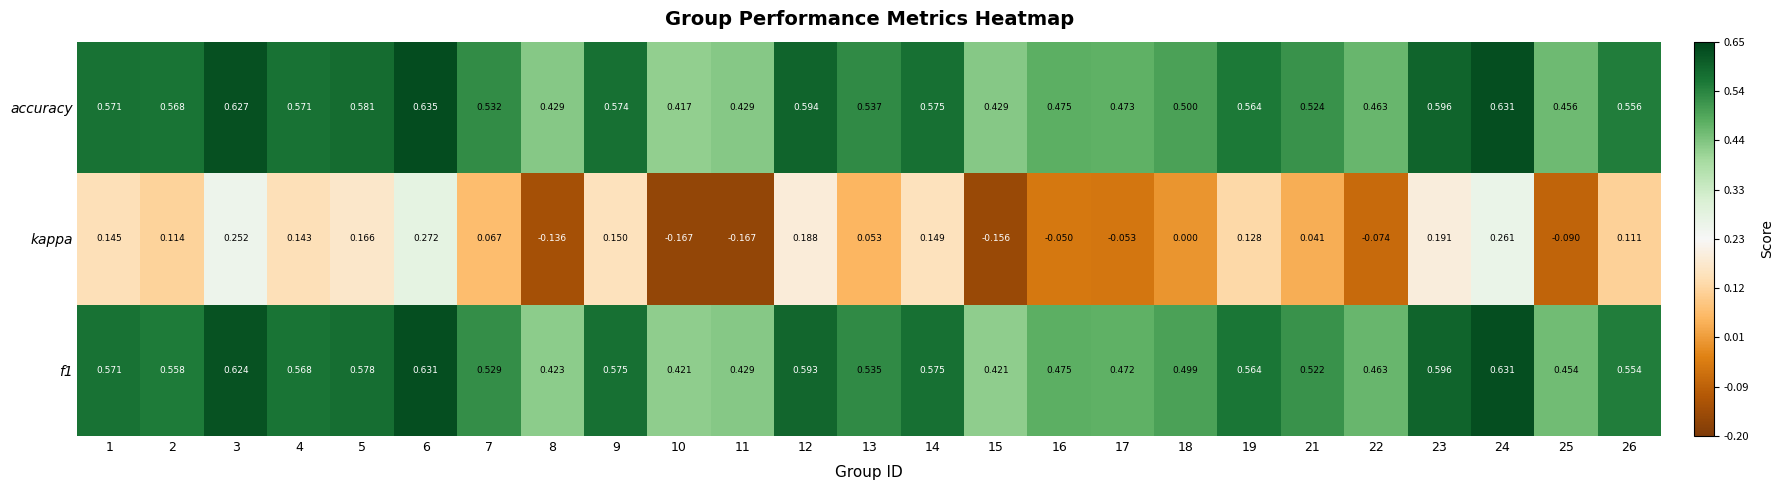

Which series has the largest total across all categories?

accuracy